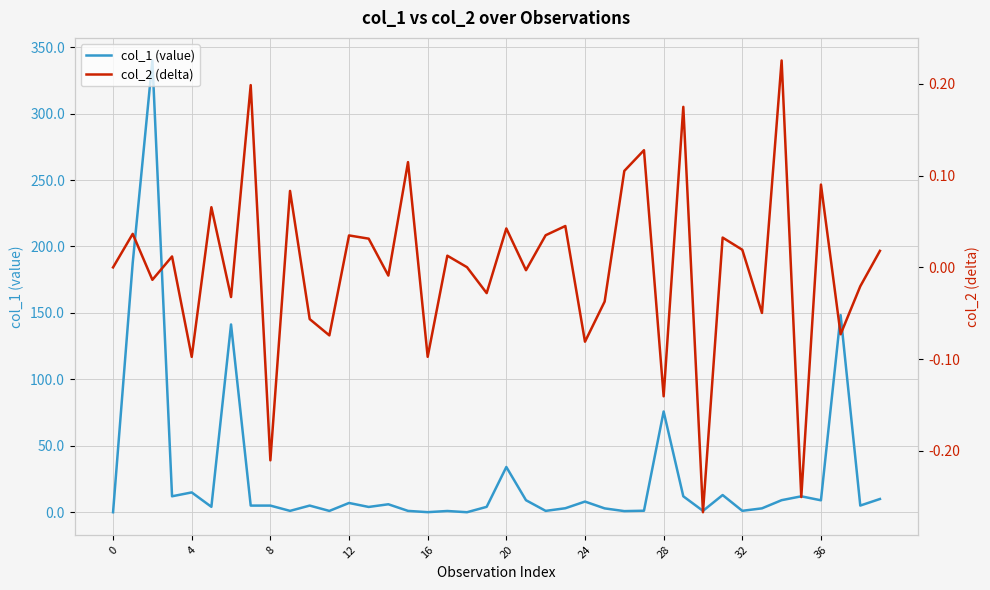

Is it true that col_1 (value) equals 5.0 at 8?

True